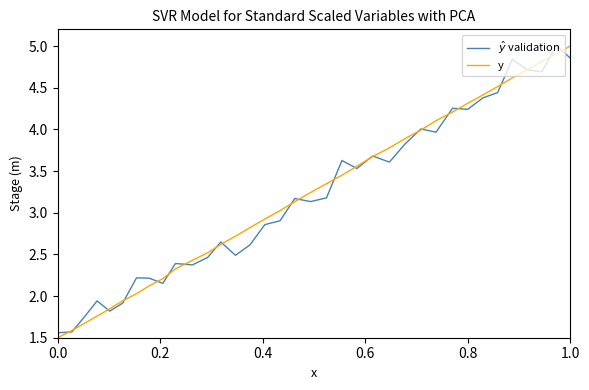

What is the greatest value displayed?

5.0